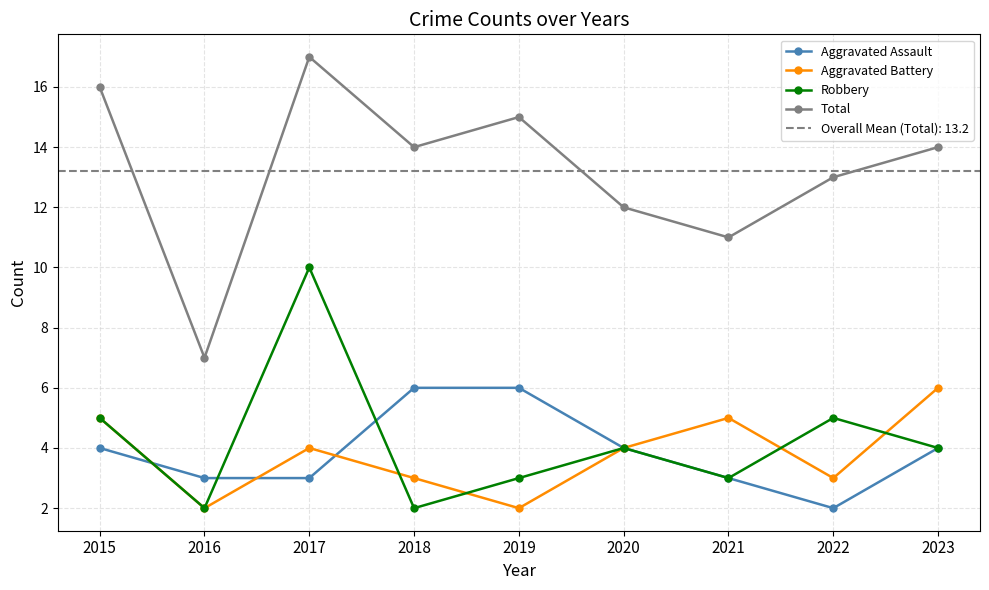

What are all the series names shown in the legend?

Aggravated Assault, Aggravated Battery, Robbery, Total